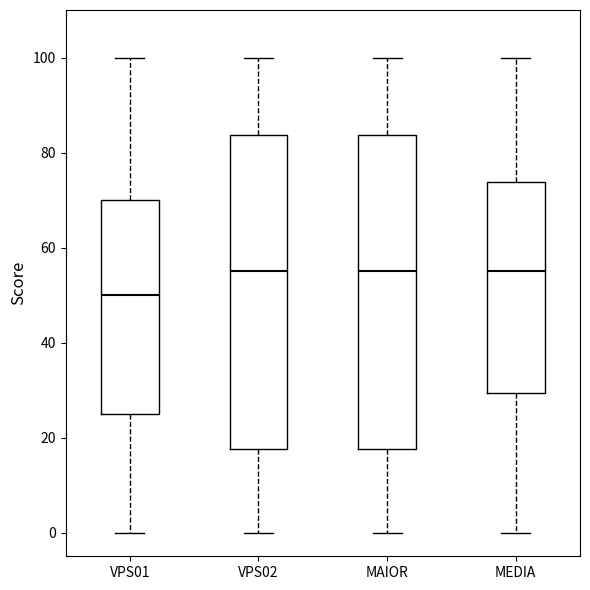

Reading left to right, read every box against the y-axis: the position of its median line, the range the box covers, and the ends of its whiskers. The values are not printed on the chart, so give them approximately, as read against the axis.

VPS01: median 50, box 26 to 70, whiskers 0 to 100
VPS02: median 56, box 18 to 84, whiskers 0 to 100
MAIOR: median 56, box 18 to 84, whiskers 0 to 100
MEDIA: median 56, box 30 to 74, whiskers 0 to 100